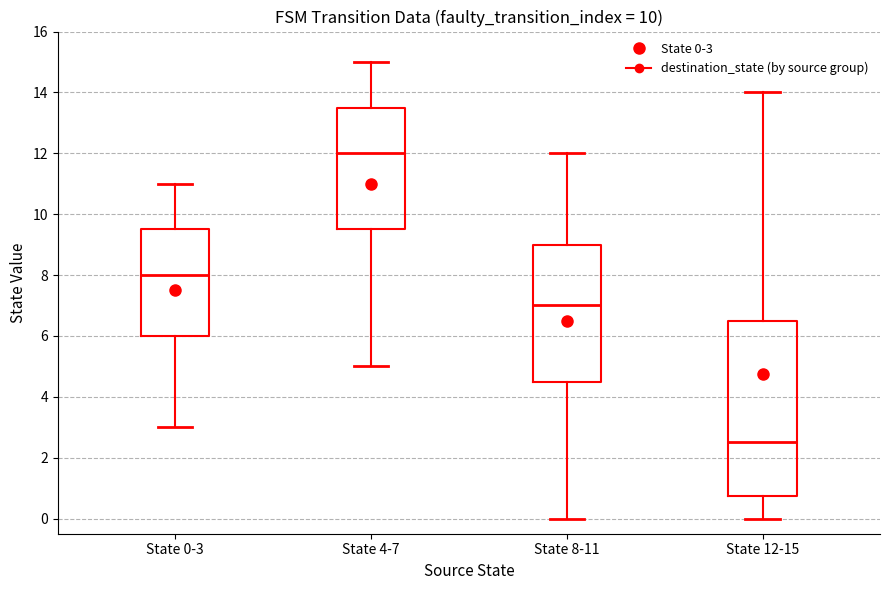

Which box's median line is the lowest?

State 12-15